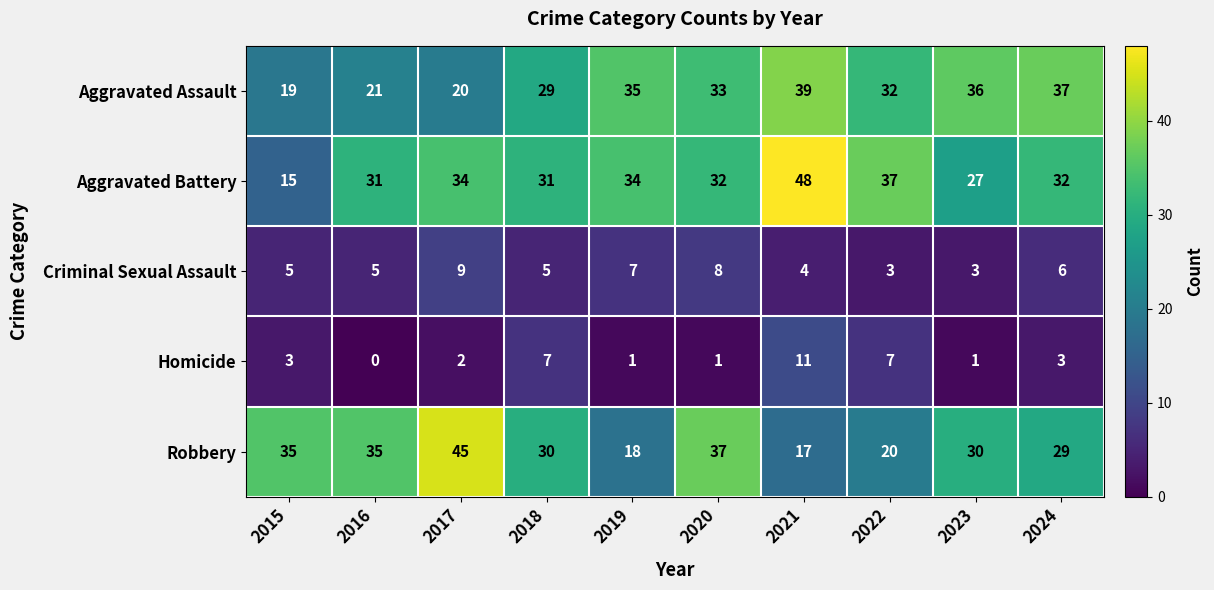

What value does the Aggravated Battery series have at 2017?

34